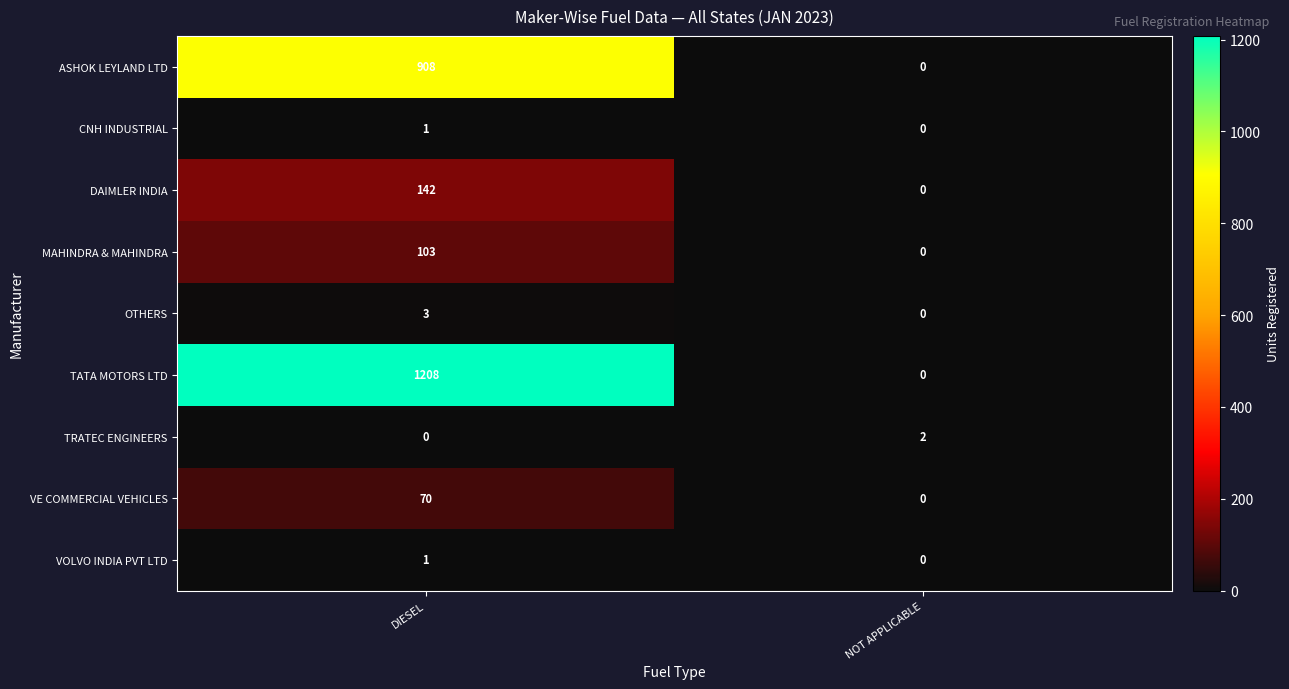

What value does the ASHOK LEYLAND LTD series have at DIESEL, to the nearest 10?

910